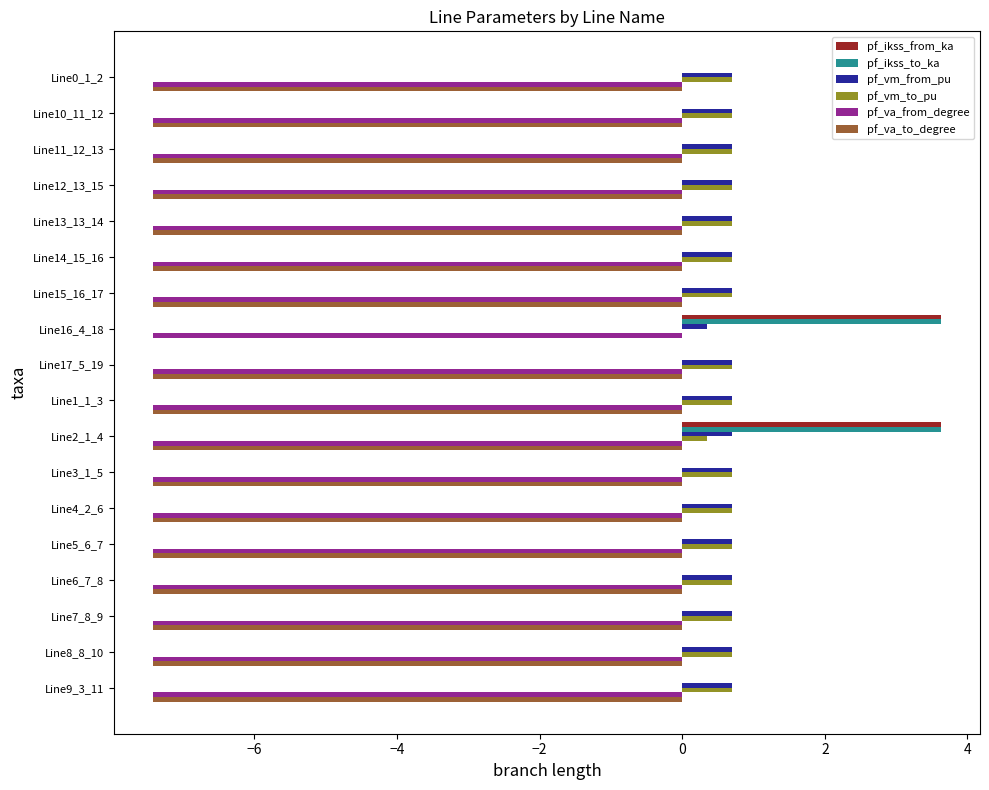

What is the sum of the pf_va_to_degree values at Line1_1_3 and Line7_8_9?

-14.8